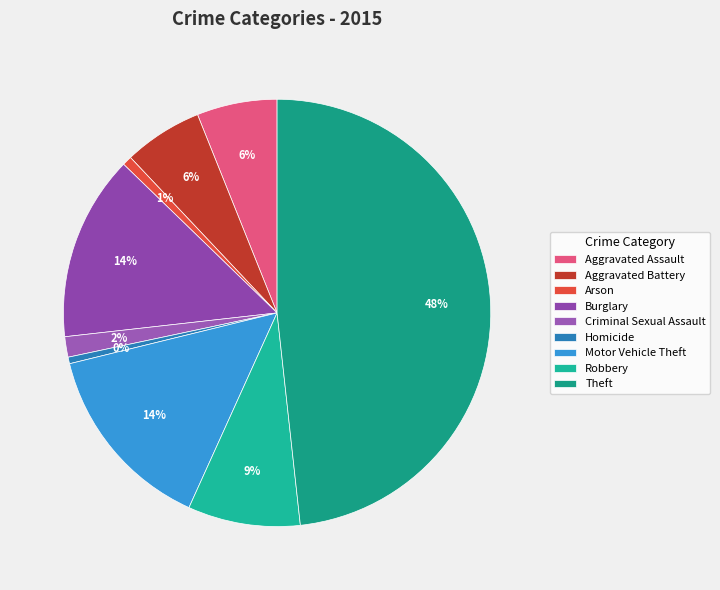

What percentage is the Theft slice, to the nearest percent?

48%